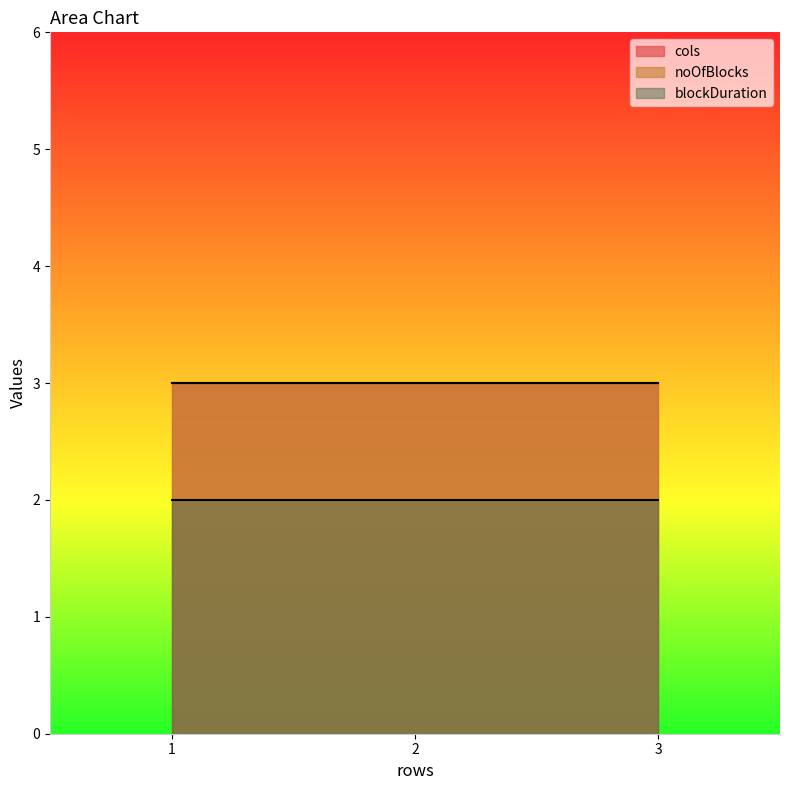

Between 1 and 3, which series saw the biggest shift?

cols